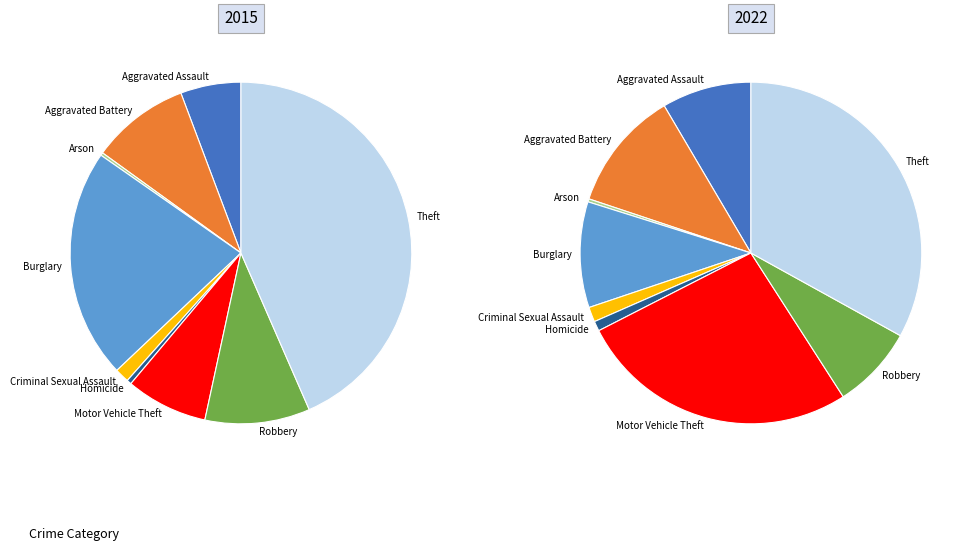

Combined, what portion of the pie is Criminal Sexual Assault and Arson?

1.6%